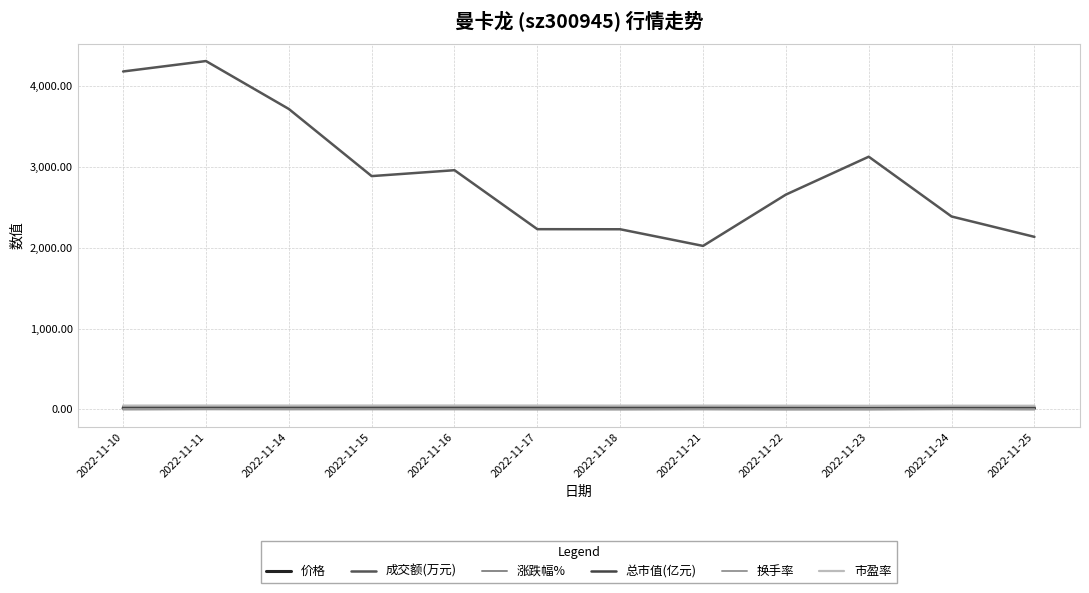

True or false: 涨跌幅% and 换手率 intersect in this chart.

False